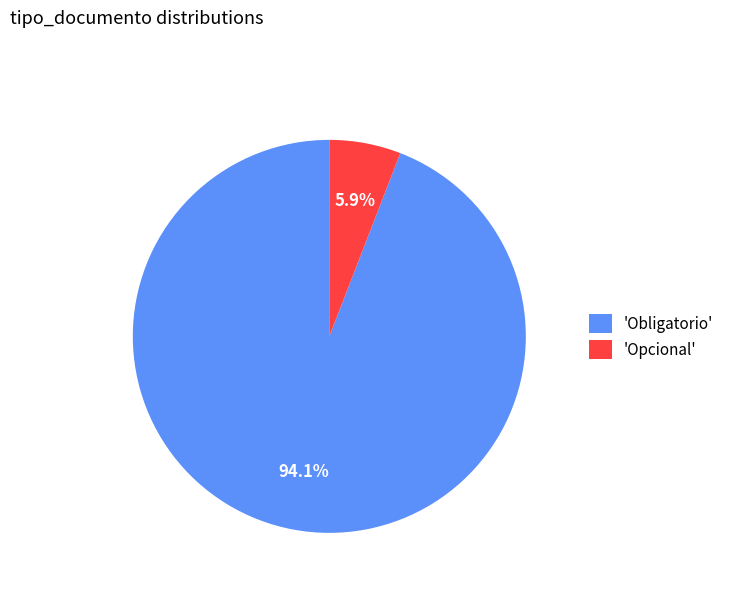

Which has a higher value, 'Obligatorio' or 'Opcional'?

'Obligatorio'